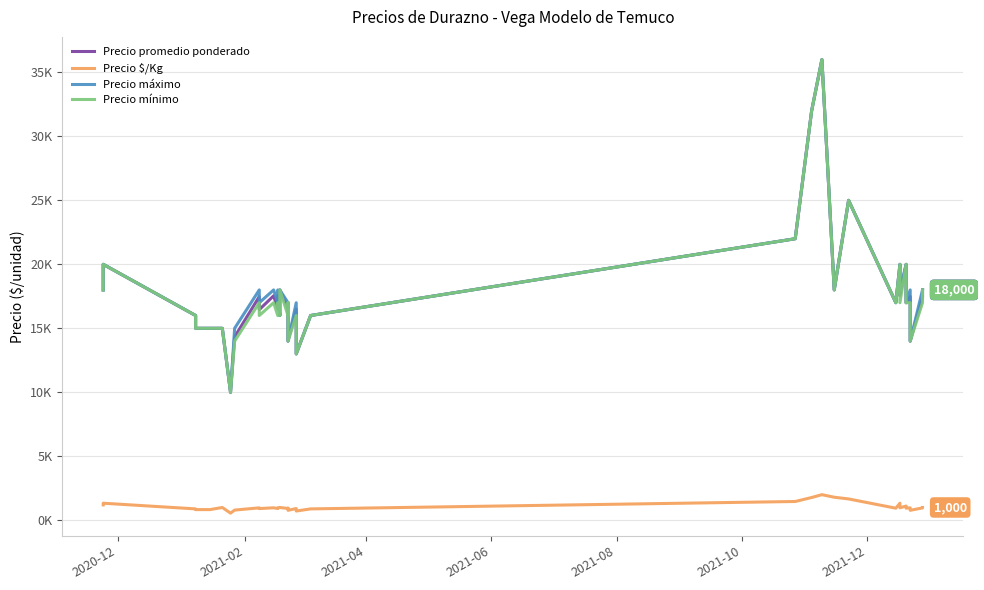

True or false: Precio $/Kg and Precio máximo intersect in this chart.

False